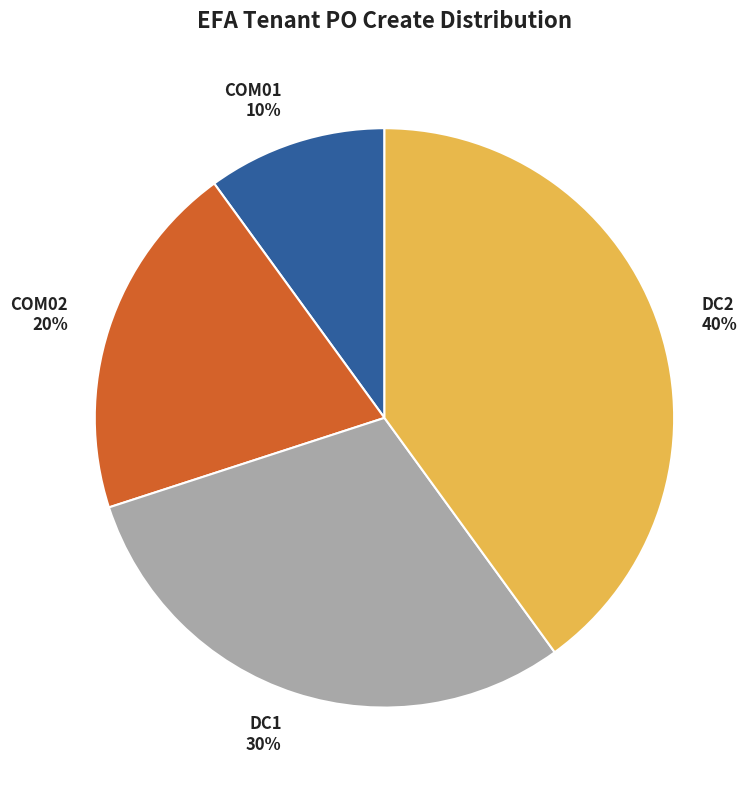

Rank the categories by value from highest to lowest.

DC2, DC1, COM02, COM01